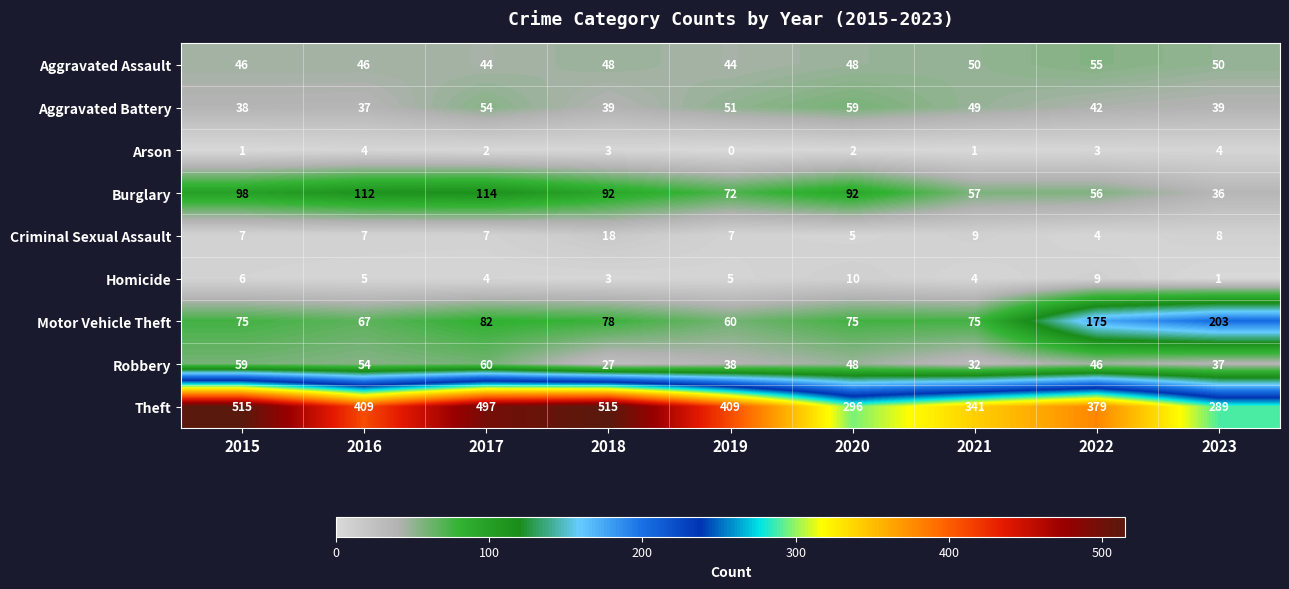

Is it true that Aggravated Assault equals 78 at 2018?

False